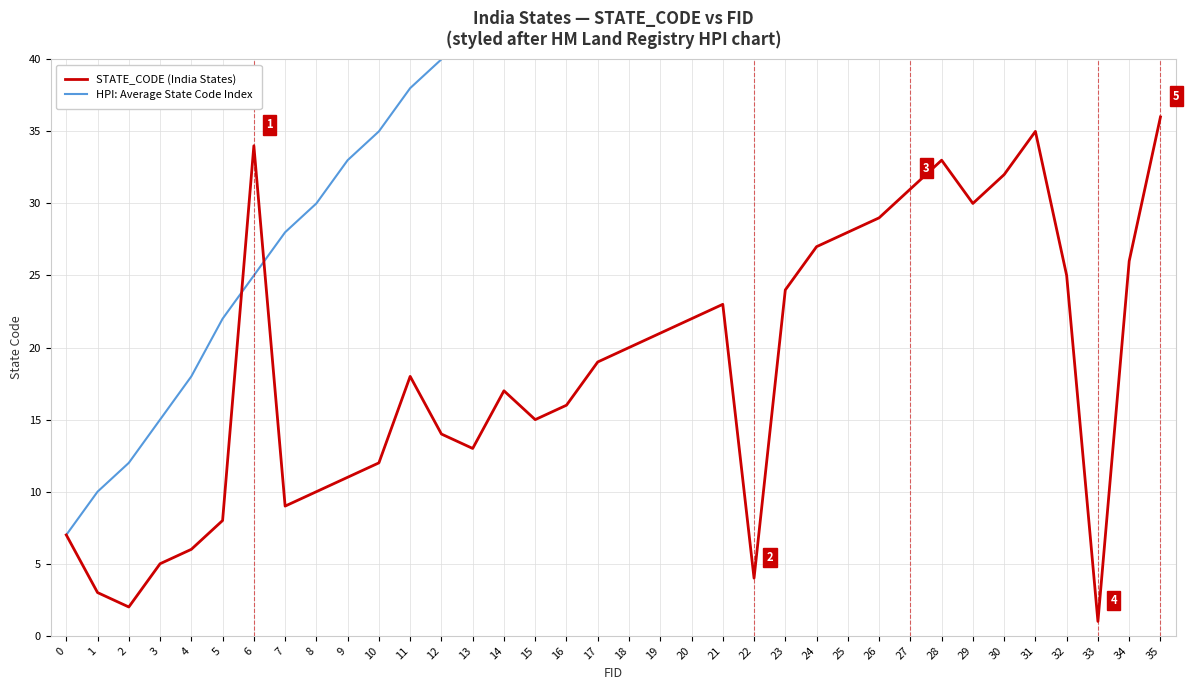

What is the difference between the second highest and minimum values in the HPI: Average State Code Index series?

88